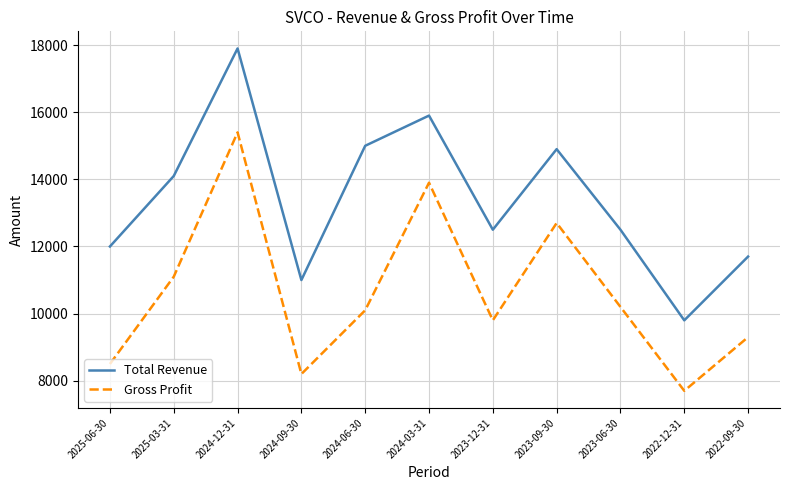

What is the difference between the highest and lowest values at 2025-03-31?

3000